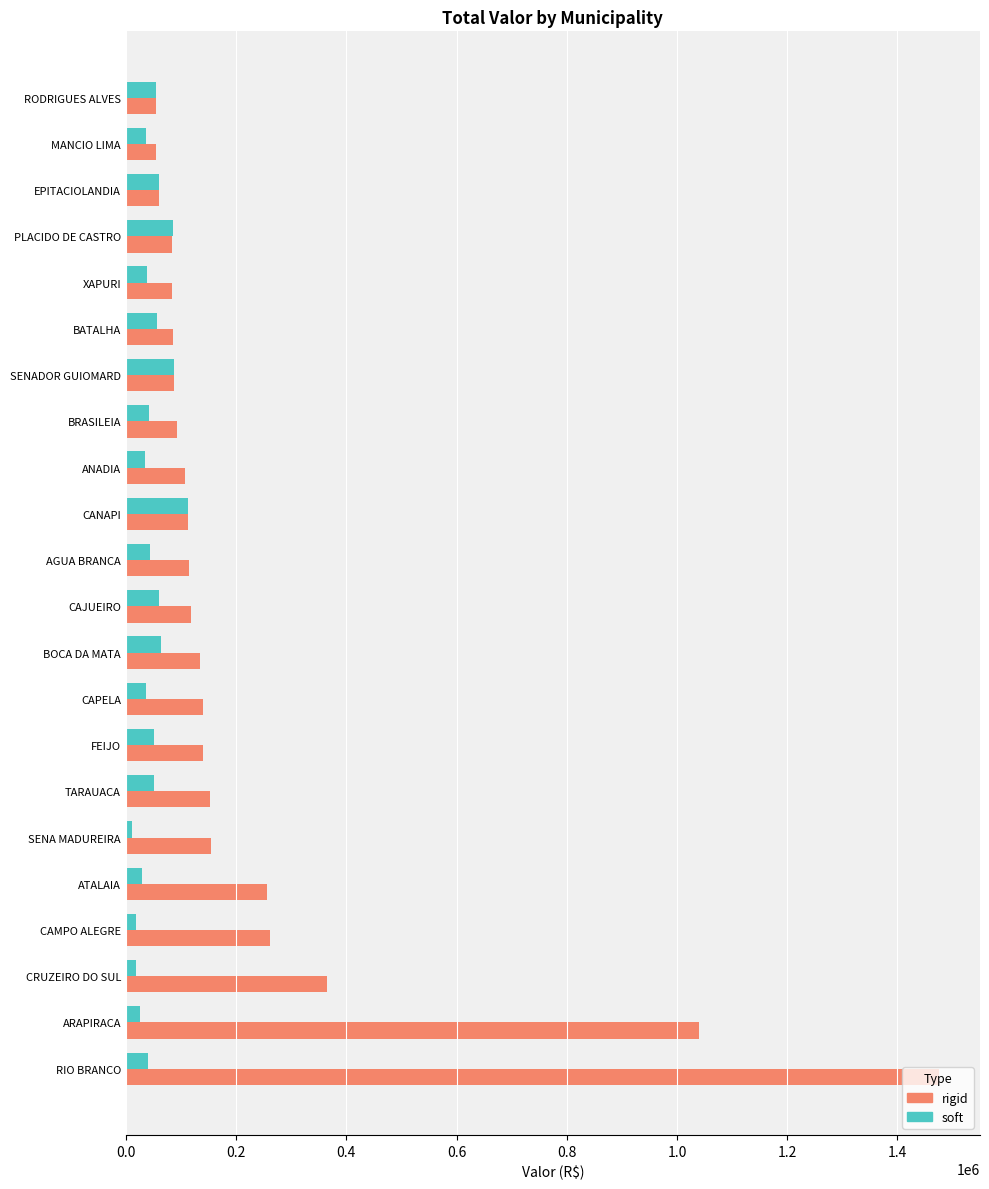

True or false: rigid has a value of 107939.8 at ANADIA.

True